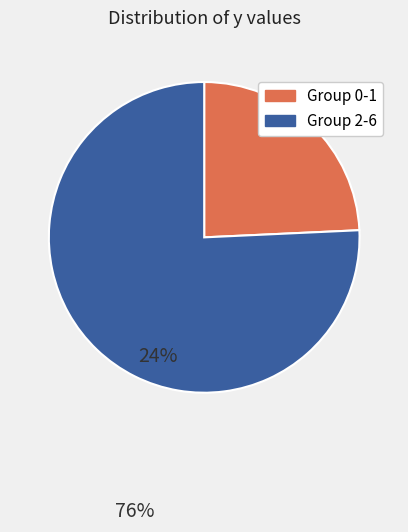

Rank the categories by value from highest to lowest.

Group 2-6, Group 0-1